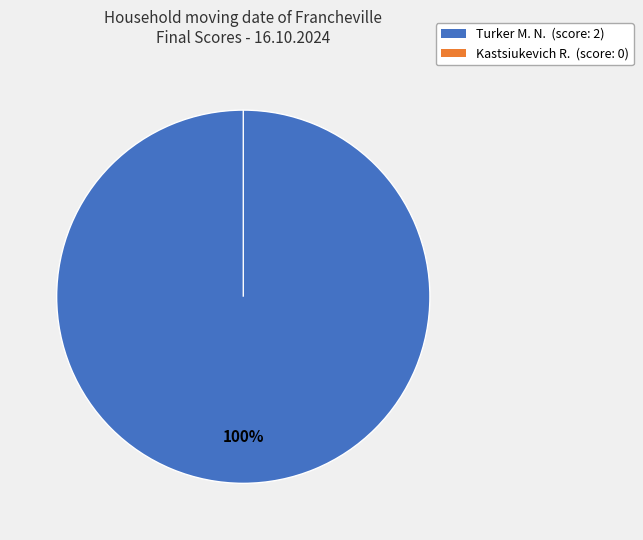

To the nearest percent, what is the average slice percentage?

50%